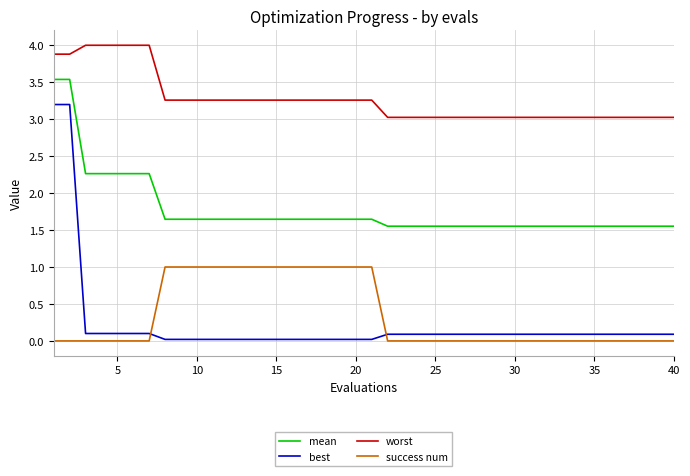

True or false: worst and success num cross at least once.

False